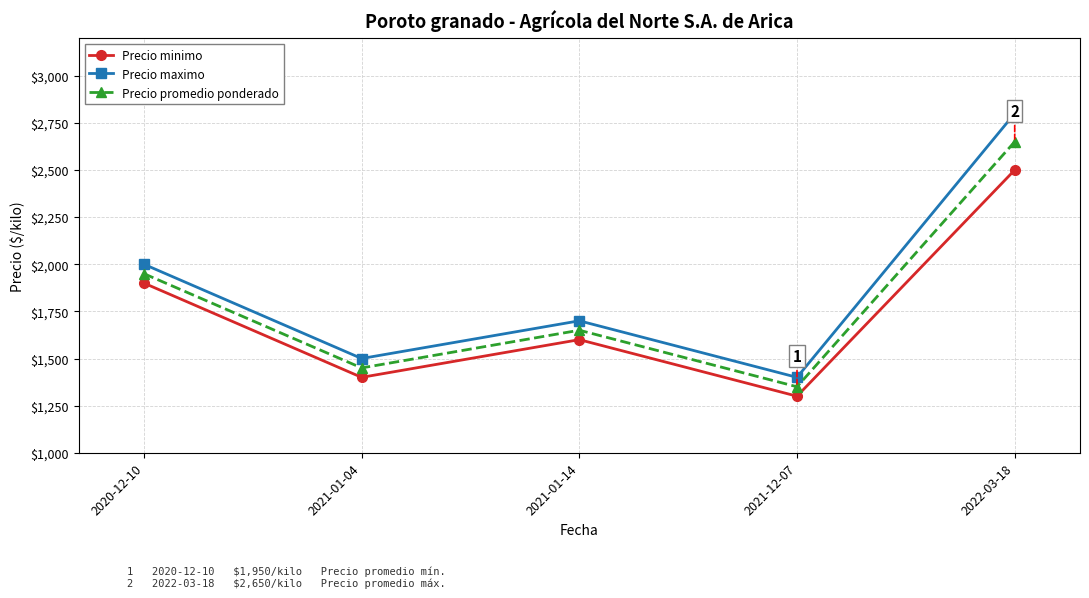

Rank the series at 2021-01-04 from highest to lowest value.

Precio maximo, Precio promedio ponderado, Precio minimo